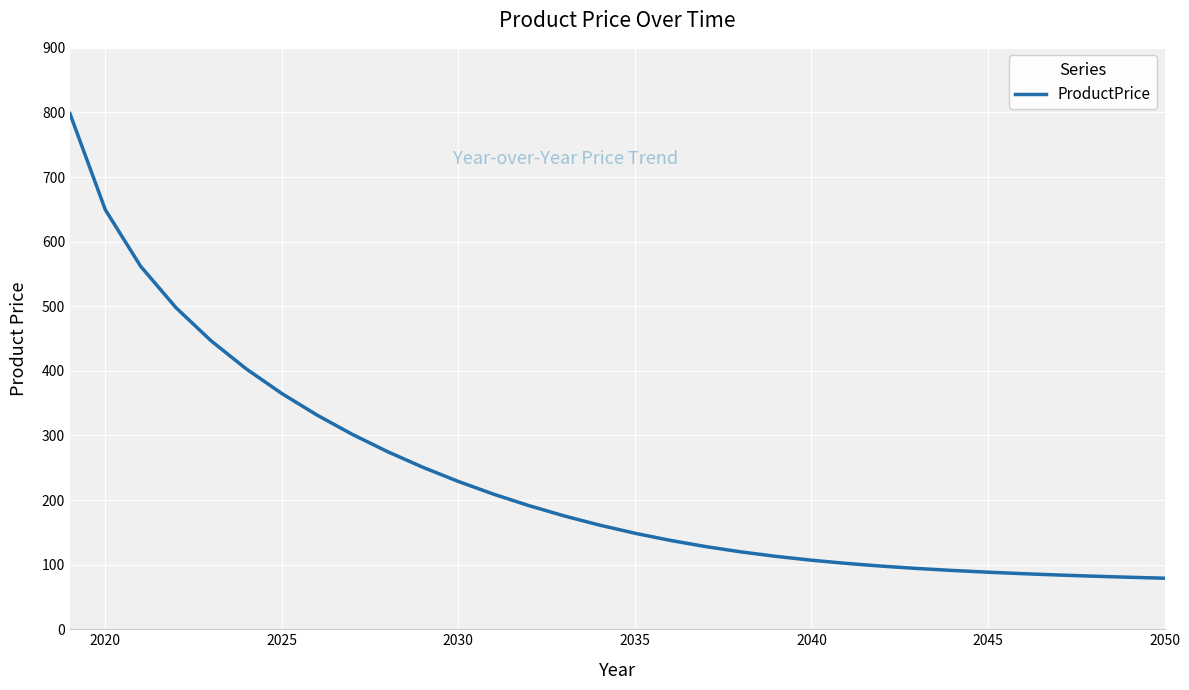

What is the smallest value displayed?

79.0